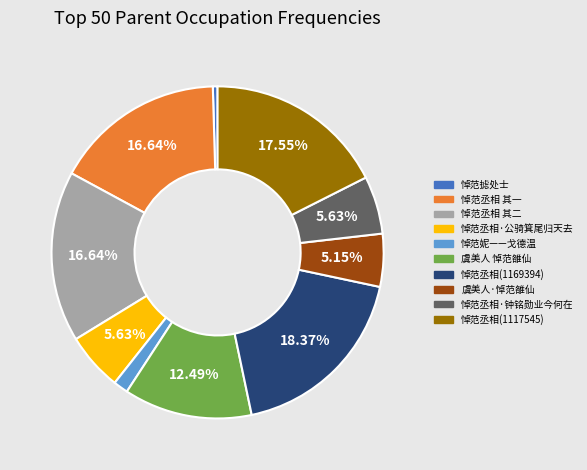

Is the sum of 悼范丞相·钟铭勋业今何在 and 虞美人 悼范雒仙 greater than half?

No